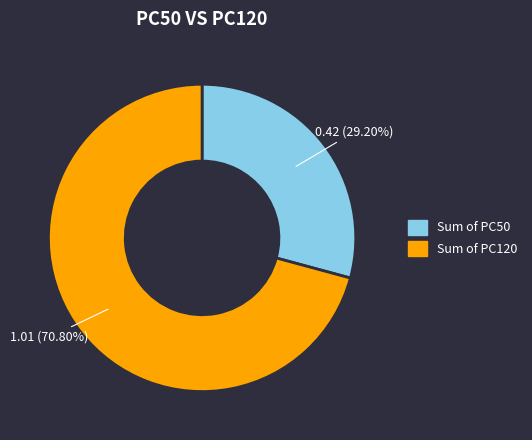

Does any single category account for the majority?

Yes